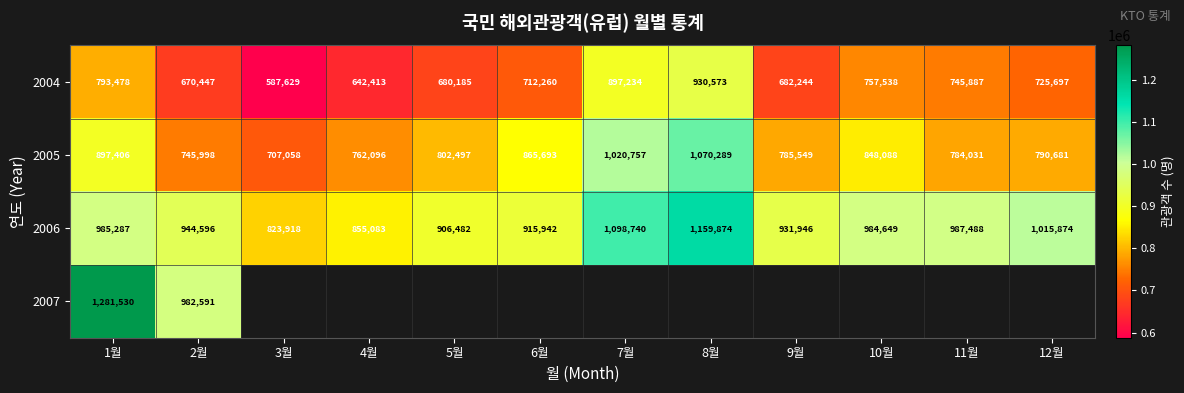

What is the sum of all 2005 values?

10080143